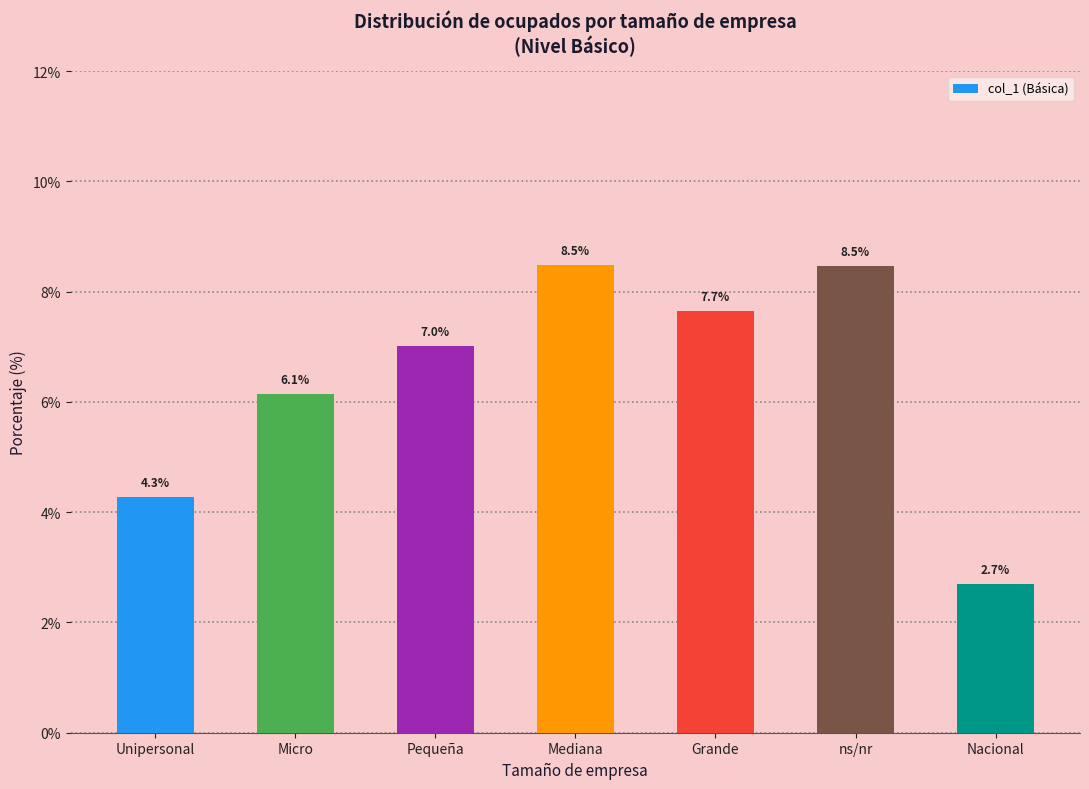

What is the value of the 1st bar from the left?

4.3